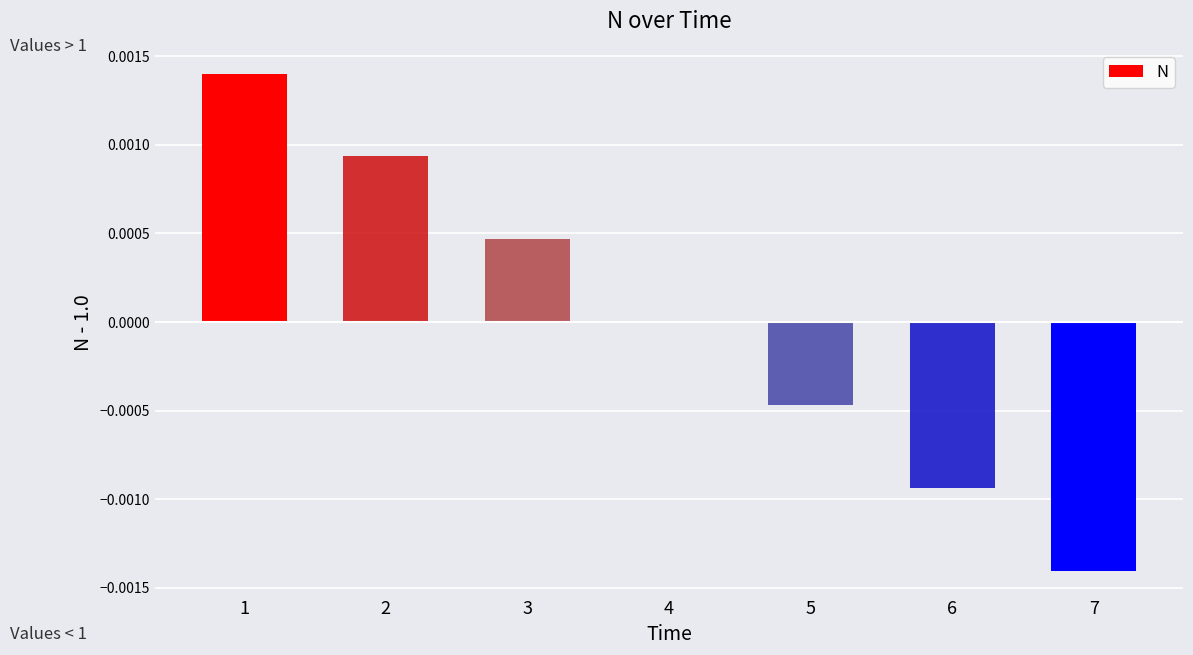

The value at 6 is -0.0. True or false?

True